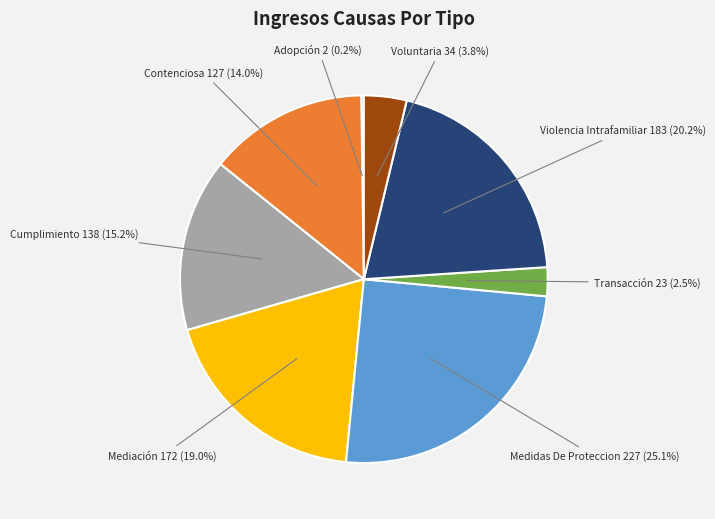

Does any single category account for the majority?

No